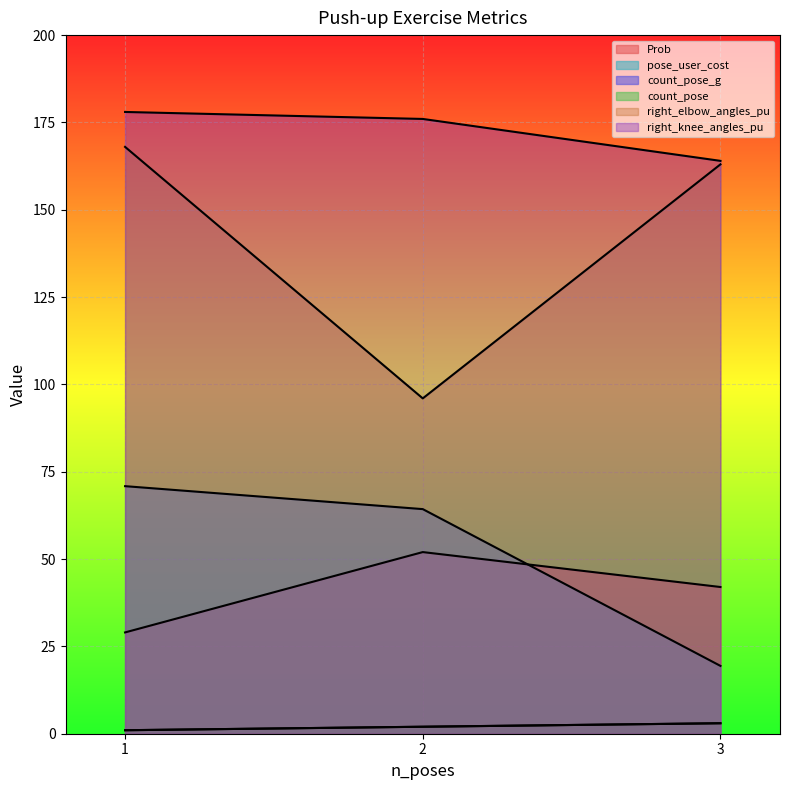

Which series changed the most between 2 and 3?

right_elbow_angles_pu